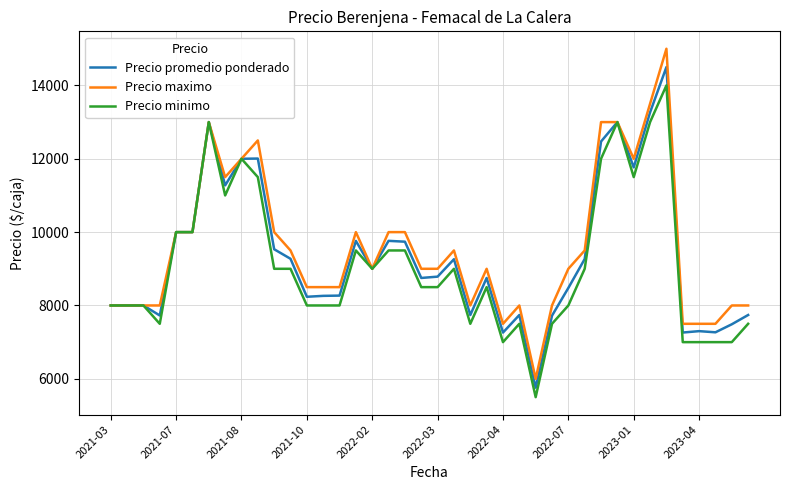

What is the lowest value of the Precio maximo series?

6000